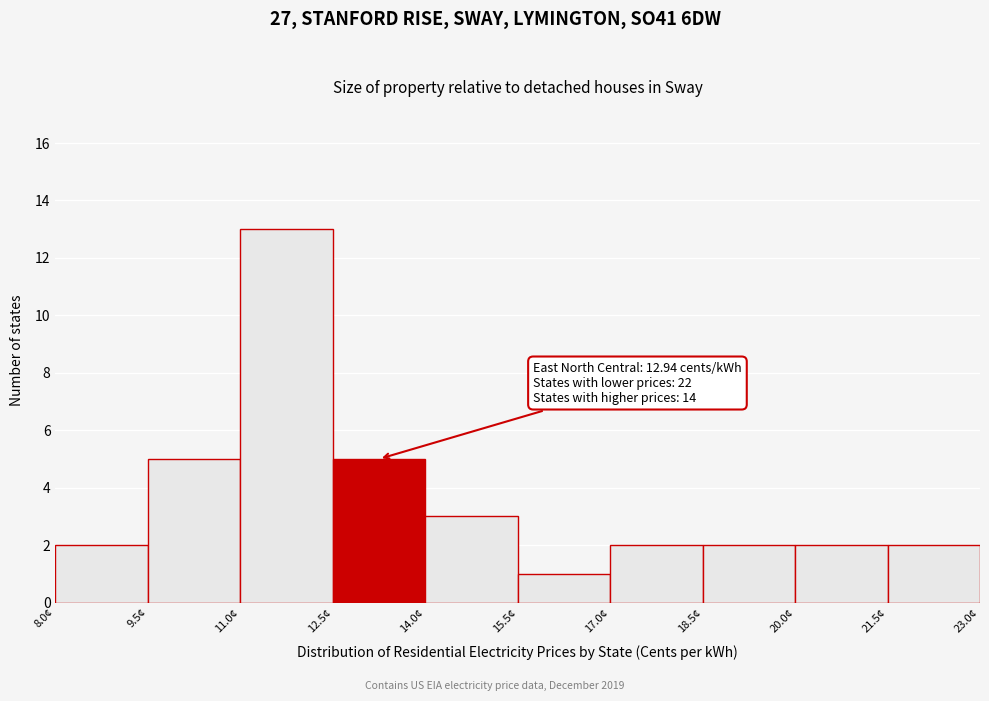

Over which range of the x-axis is the bar tallest?

11.0 to 12.5